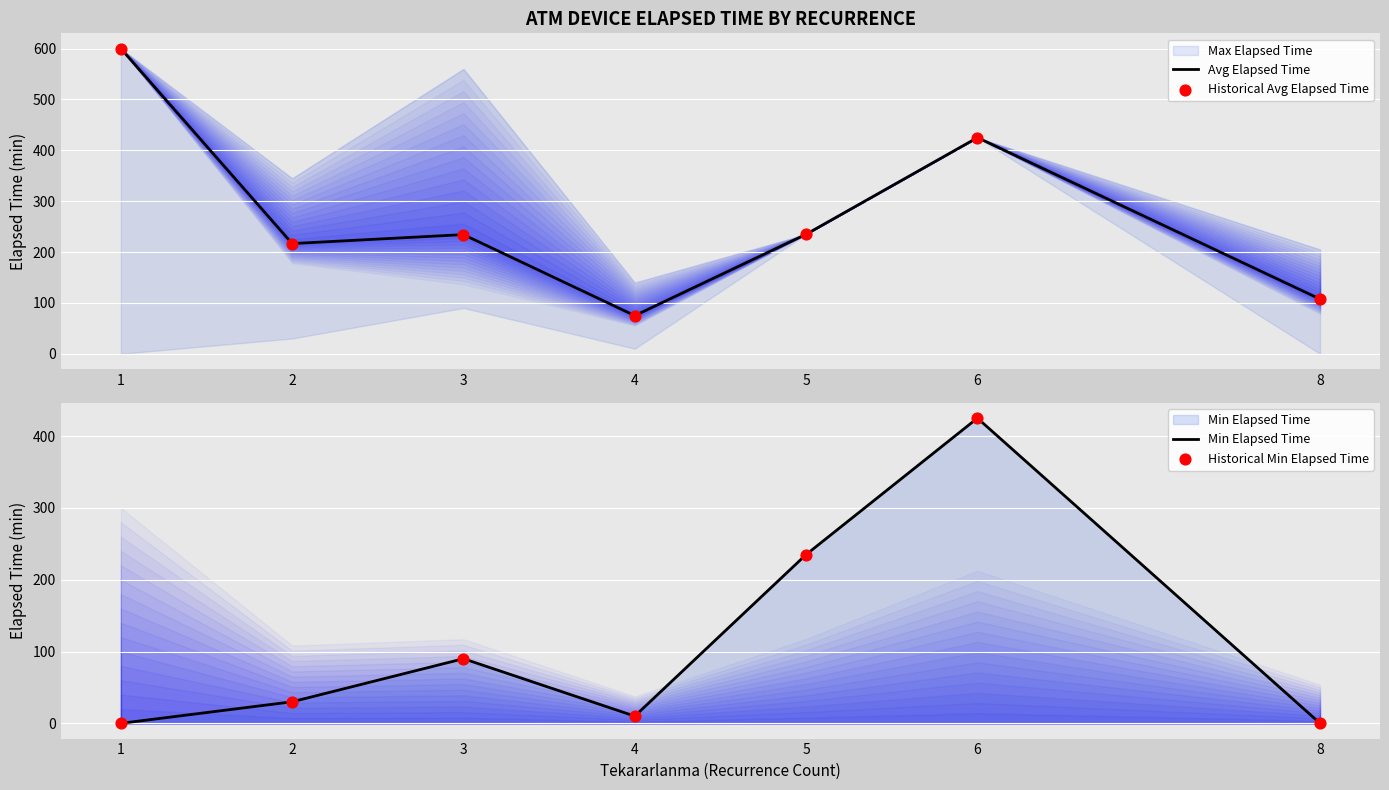

Which series reaches the maximum Y coordinate?

Avg Elapsed Time